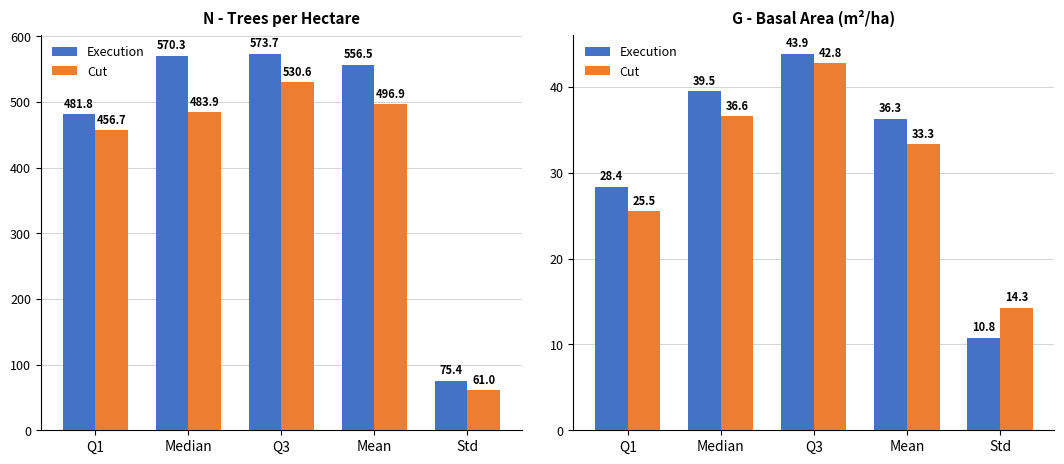

What position from the right is Q1?

5